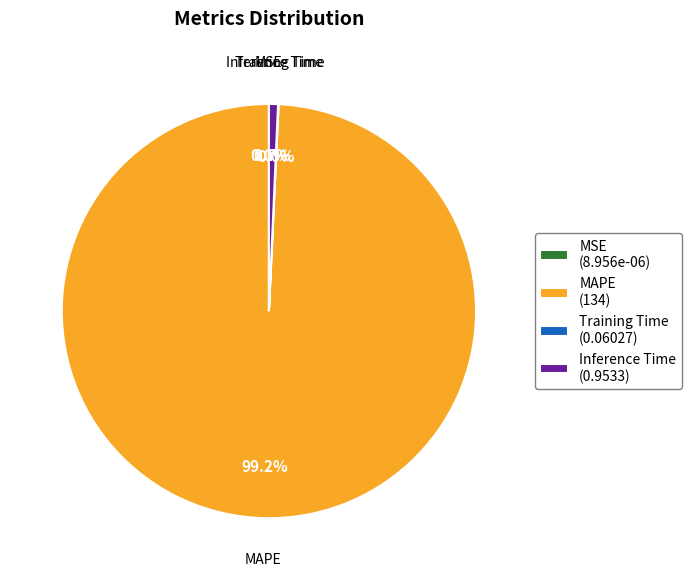

True or false: MAPE accounts for 89% of the total.

False